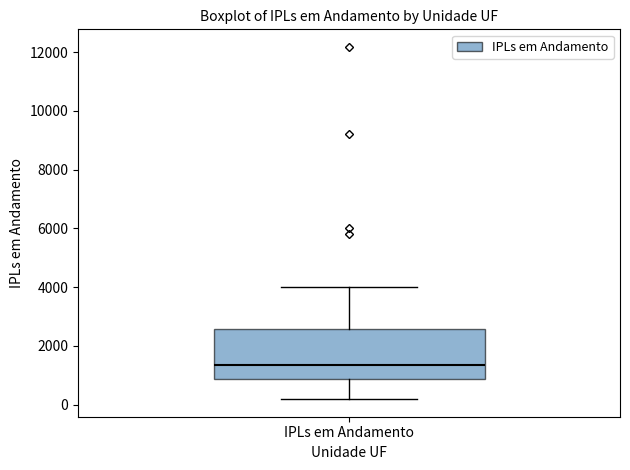

Transcribe this box plot: give where the median line is, the range the box spans, and where the two whiskers end, as read against the y-axis. The values are not printed on the chart, so give them approximately, as read against the axis.

median 1400, box 800 to 2600, whiskers 200 to 4000